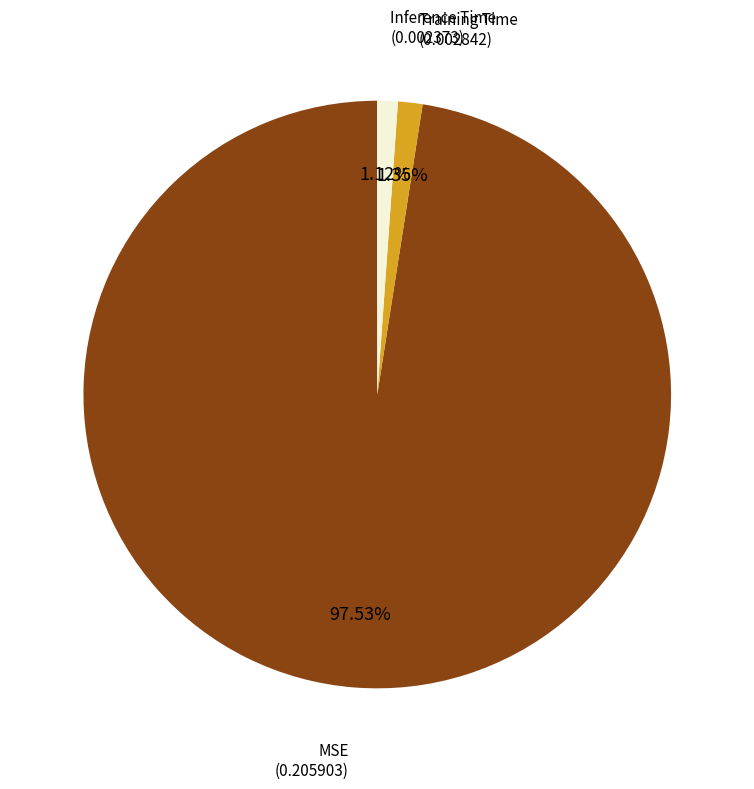

Does any single category account for the majority?

Yes